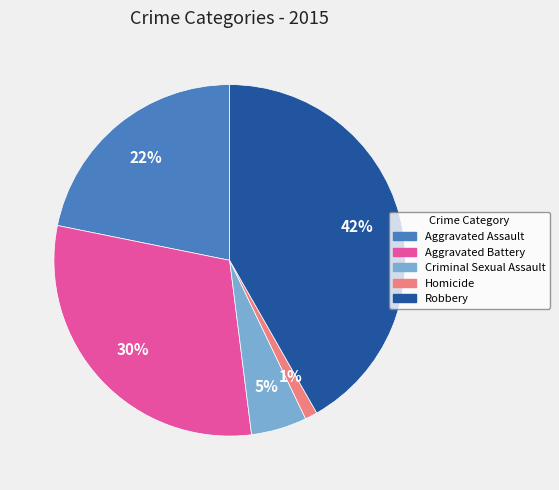

Rank the categories by value from lowest to highest.

Homicide, Criminal Sexual Assault, Aggravated Assault, Aggravated Battery, Robbery